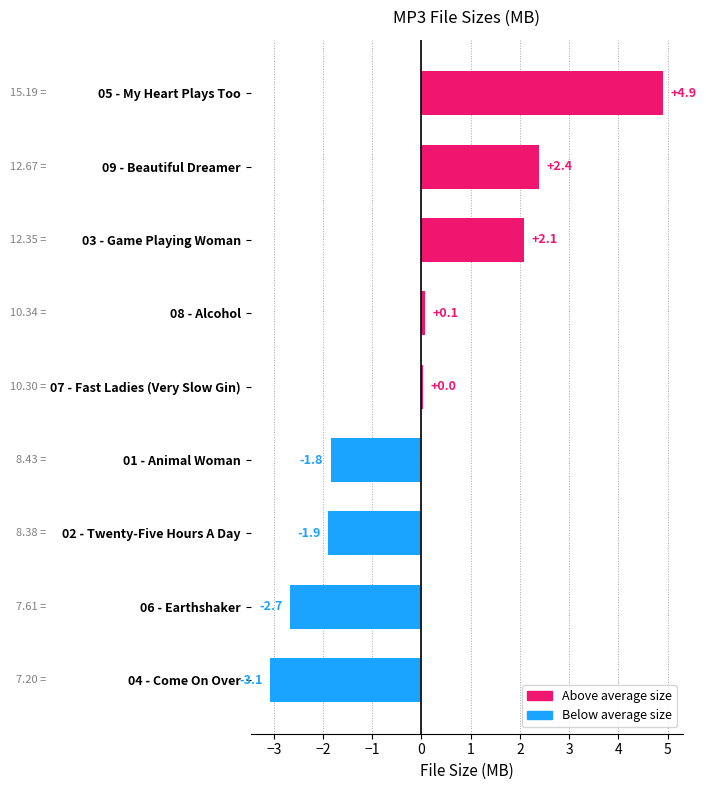

What is the change in value from 08 - Alcohol to 02 - Twenty-Five Hours A Day?

-2.0